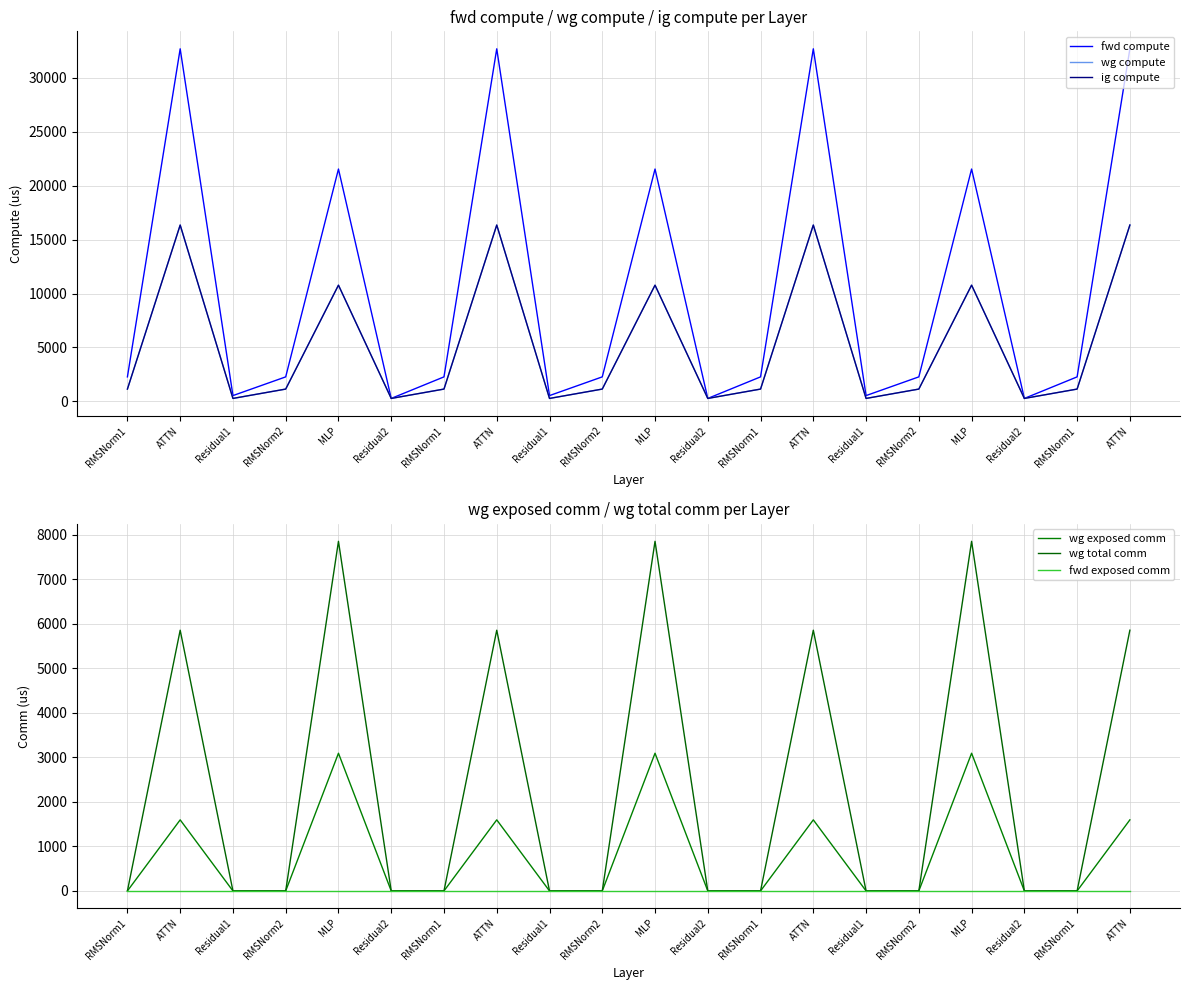

What are all the series names shown in the legend?

fwd compute, wg compute, ig compute, wg exposed comm, wg total comm, fwd exposed comm